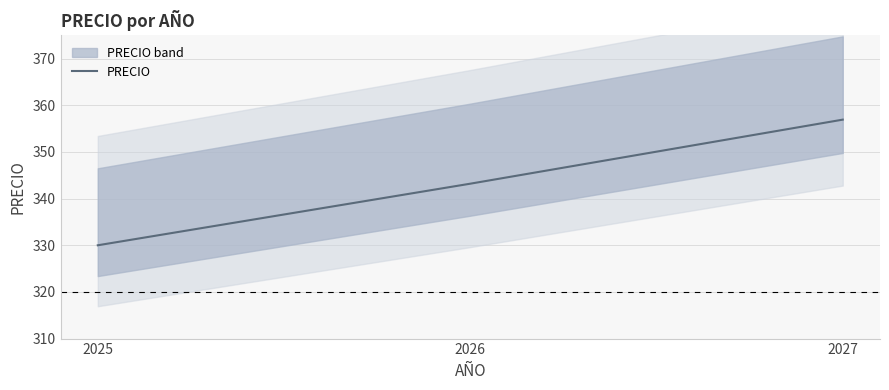

What is the approximate value at 2026?

343.2